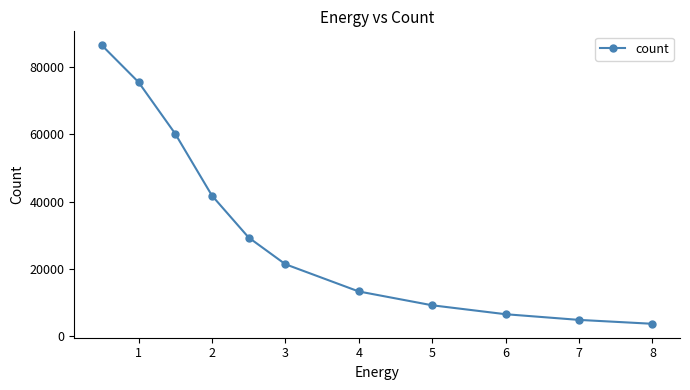

What is the difference between the second highest and minimum values?

71768